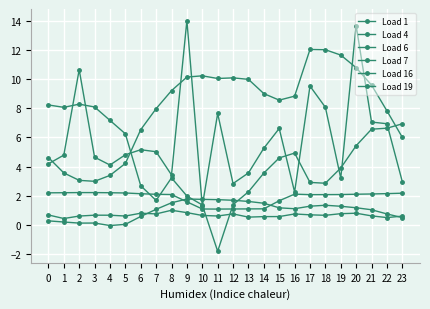

How many data points does each series have?

24